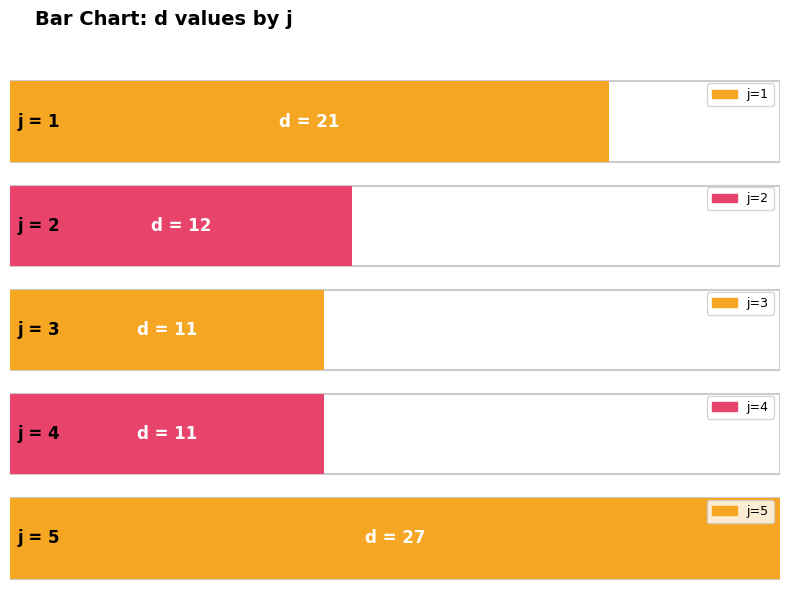

Approximately how many times larger is the value at 12 compared to 27?

0.4